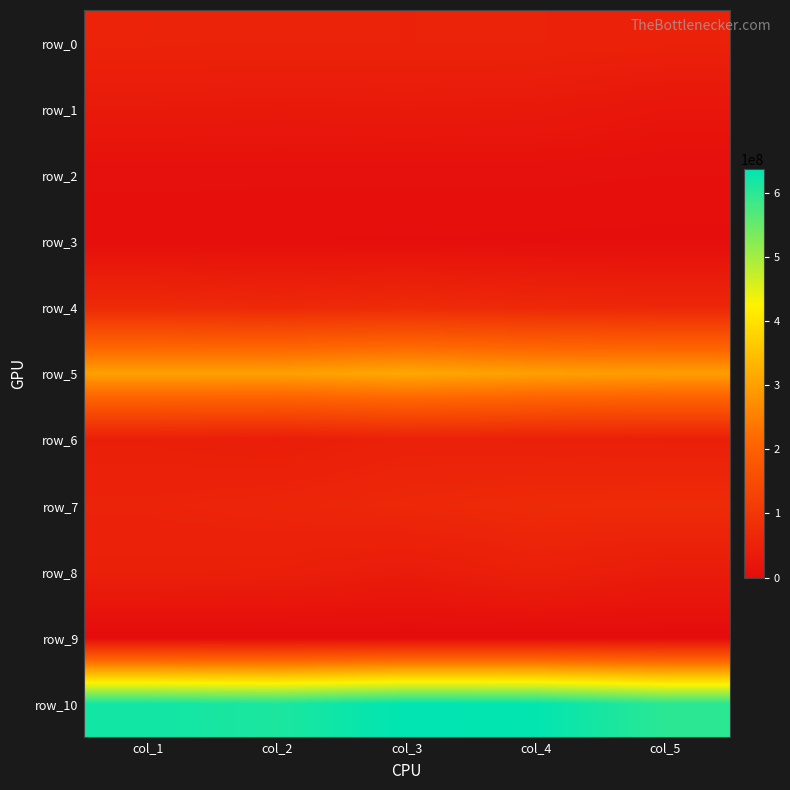

Between col_2 and col_1, which is larger?

col_1